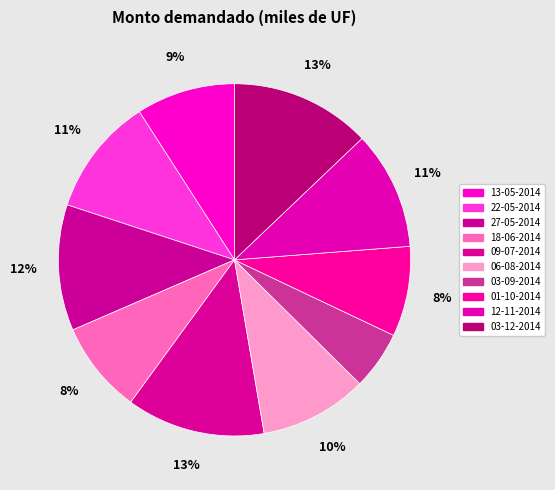

How much of the chart is everything except 01-10-2014?

91.7%